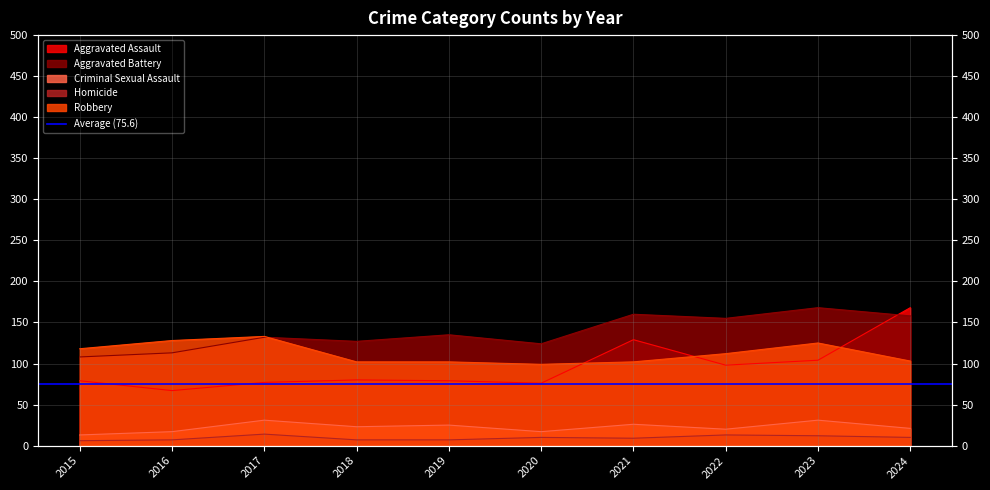

The Aggravated Battery series shows 230 at 2023. True or false?

False